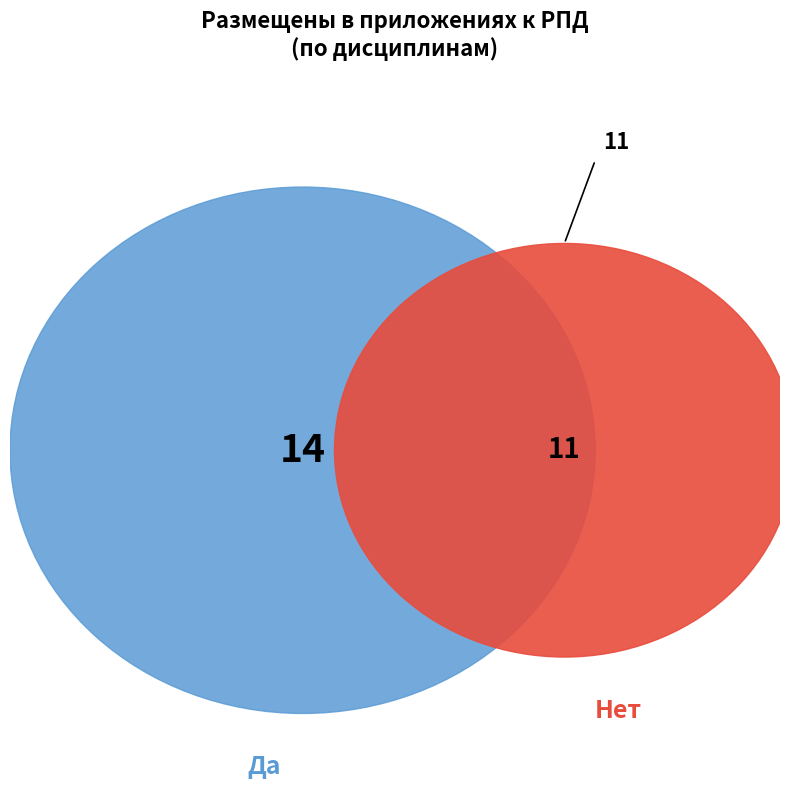

Does any single category account for the majority?

Yes